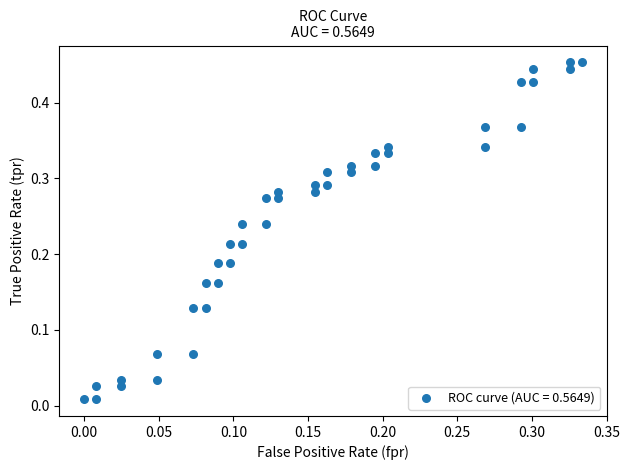

How many data points are displayed?

40